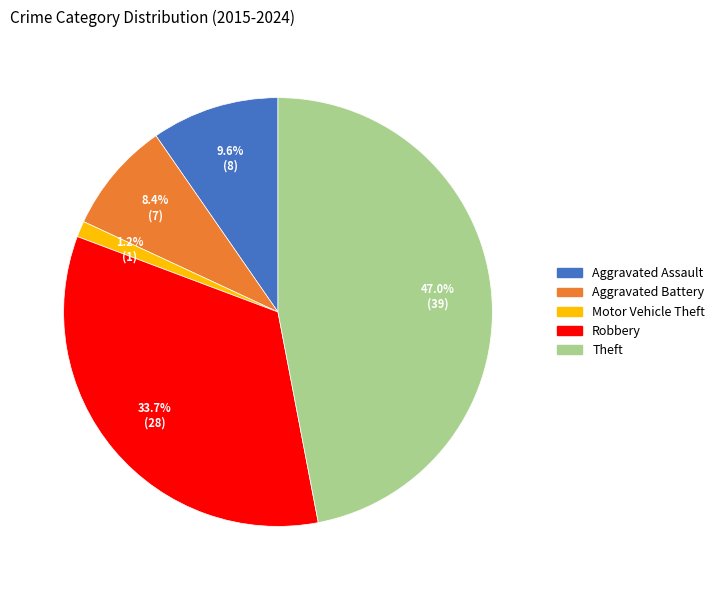

True or false: Robbery accounts for 34% of the total.

True